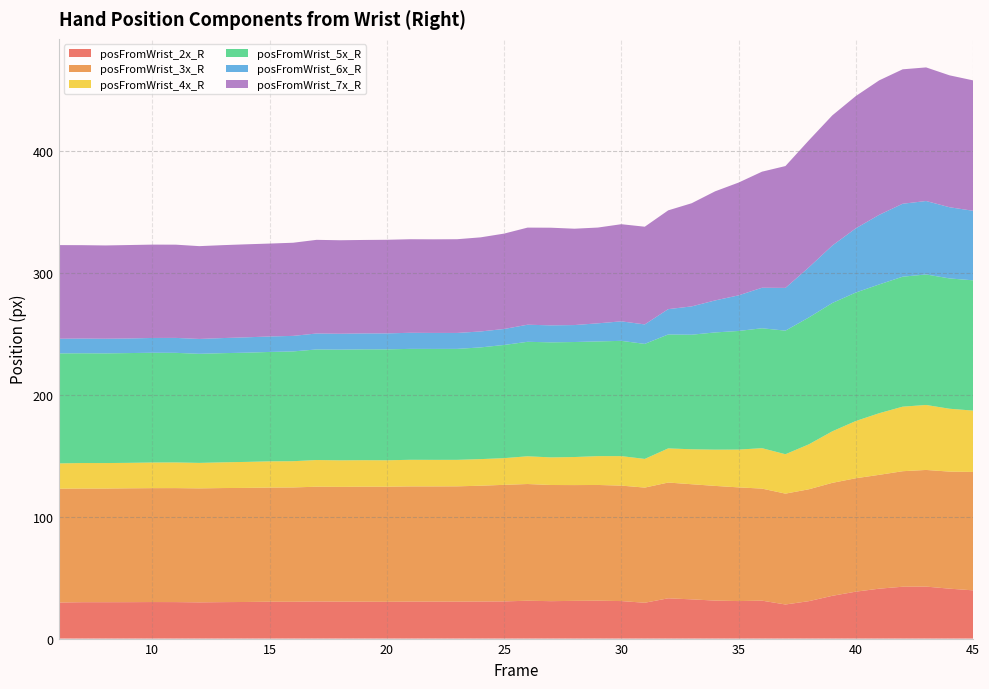

Reading left to right, list all the values displayed in this chart.

posFromWrist_2x_R: 6=29.6	7=29.8	8=29.8	9=29.9	10=30.0	11=29.9	12=29.7	13=29.9	14=30.0	15=30.2	16=30.2	17=30.5	18=30.3	19=30.3	20=30.2	21=30.3	22=30.3	23=30.3	24=30.4	25=30.5	26=31.0	27=30.7	28=30.9	29=31.1	30=30.8	31=29.4	32=33.0	33=32.2	34=31.2	35=30.8	36=31.1	37=28.0	38=30.7	39=35.1	40=38.5	41=40.9	42=42.5	43=42.6	44=40.9	45=39.6
posFromWrist_3x_R: 6=93.4	7=93.2	8=93.2	9=93.4	10=93.4	11=93.5	12=93.5	13=93.6	14=93.6	15=93.6	16=93.8	17=94.1	18=94.2	19=94.3	20=94.4	21=94.5	22=94.5	23=94.6	24=95.0	25=95.6	26=95.7	27=95.3	28=95.0	29=94.9	30=94.7	31=94.5	32=94.9	33=94.4	34=94.1	35=93.3	36=91.9	37=90.9	38=91.8	39=92.7	40=93.0	41=93.4	42=94.8	43=95.7	44=96.0	45=97.1
posFromWrist_4x_R: 6=20.7	7=20.9	8=20.9	9=20.9	10=21.0	11=21.1	12=20.9	13=21.1	14=21.3	15=21.5	16=21.5	17=21.9	18=21.8	19=21.7	20=21.7	21=21.8	22=21.8	23=21.7	24=21.8	25=21.9	26=22.7	27=22.7	28=23.0	29=23.6	30=24.2	31=23.5	32=28.0	33=28.7	34=29.7	35=31.0	36=33.2	37=32.3	38=36.9	39=42.3	40=46.9	41=50.5	42=52.9	43=53.3	44=51.6	45=50.3
posFromWrist_5x_R: 6=90.2	7=90.0	8=90.0	9=90.0	10=90.0	11=89.9	12=89.5	13=89.5	14=89.6	15=89.7	16=90.0	17=90.7	18=90.8	19=90.9	20=91.0	21=91.0	22=91.0	23=91.0	24=91.6	25=92.8	26=93.9	27=94.4	28=94.3	29=94.1	30=94.5	31=94.4	32=93.4	33=94.0	34=96.1	35=97.3	36=98.3	37=101.4	38=104.1	39=105.3	40=105.4	41=105.6	42=106.6	43=107.1	44=106.9	45=106.9
posFromWrist_6x_R: 6=12.0	7=12.1	8=12.0	9=12.0	10=12.1	11=12.3	12=12.2	13=12.4	14=12.6	15=12.7	16=12.7	17=13.1	18=13.0	19=13.1	20=13.1	21=13.2	22=13.1	23=13.1	24=13.1	25=13.1	26=14.0	27=13.9	28=13.9	29=14.8	30=16.0	31=16.0	32=20.8	33=23.2	34=26.3	35=29.2	36=33.2	37=35.1	38=41.1	39=47.1	40=52.7	41=57.1	42=59.8	43=60.2	44=58.4	45=57.0
posFromWrist_7x_R: 6=76.8	7=76.6	8=76.5	9=76.7	10=76.6	11=76.5	12=76.1	13=76.2	14=76.3	15=76.2	16=76.4	17=76.8	18=76.7	19=76.7	20=76.8	21=76.7	22=76.8	23=76.9	24=77.2	25=78.2	26=79.7	27=80.1	28=79.0	29=78.6	30=79.7	31=80.1	32=81.0	33=84.6	34=89.5	35=92.5	36=95.2	37=99.9	38=104.2	39=106.8	40=108.5	41=110.3	42=110.3	43=109.6	44=108.2	45=107.0